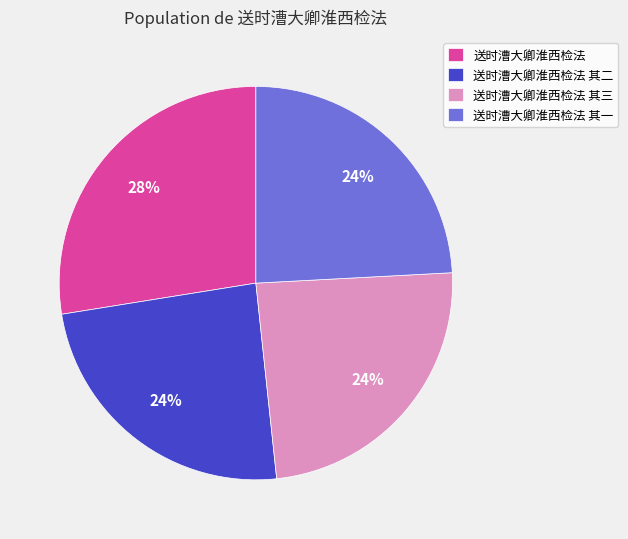

Combined, do 送时漕大卿淮西检法 其二 and 送时漕大卿淮西检法 其三 account for over 50%?

No